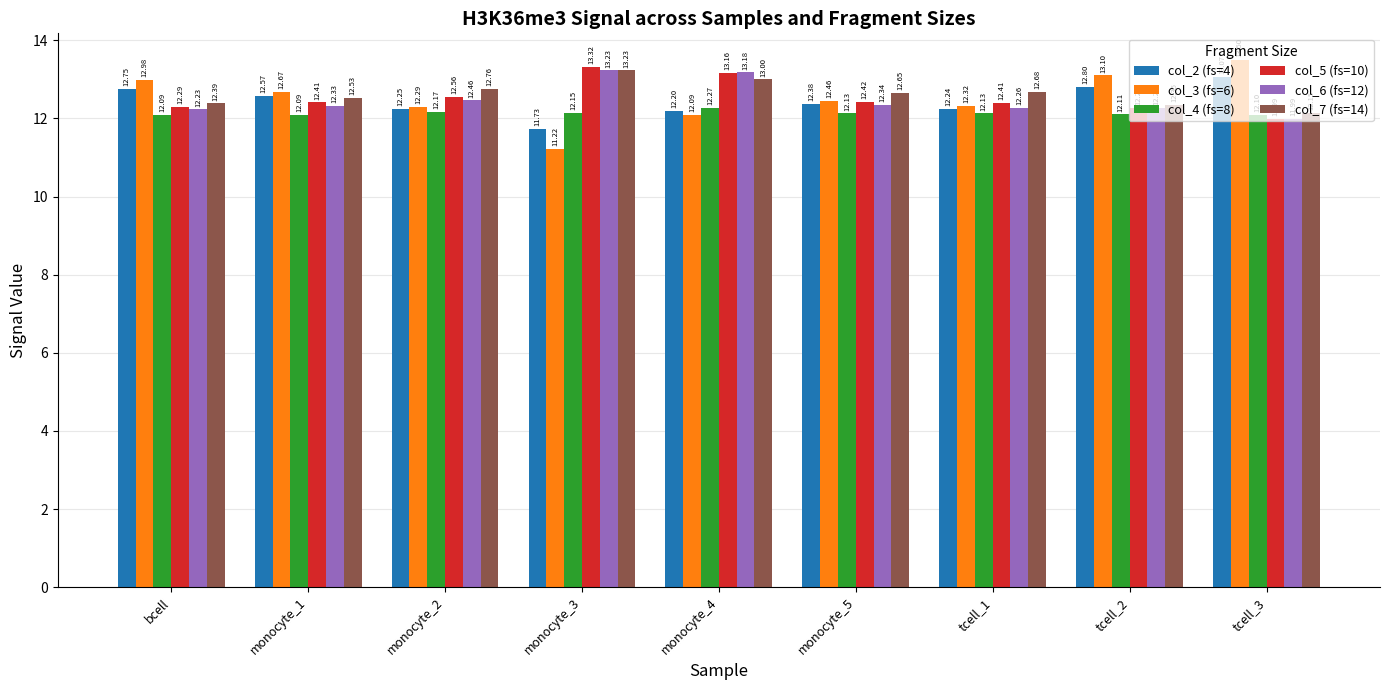

The value of col_7 (fs=14) at monocyte_3 is 20.4. True or false?

False